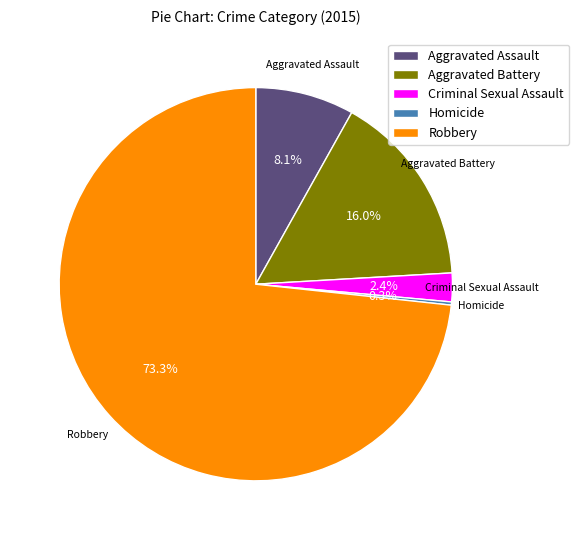

Does Criminal Sexual Assault account for over 50% of the chart?

No